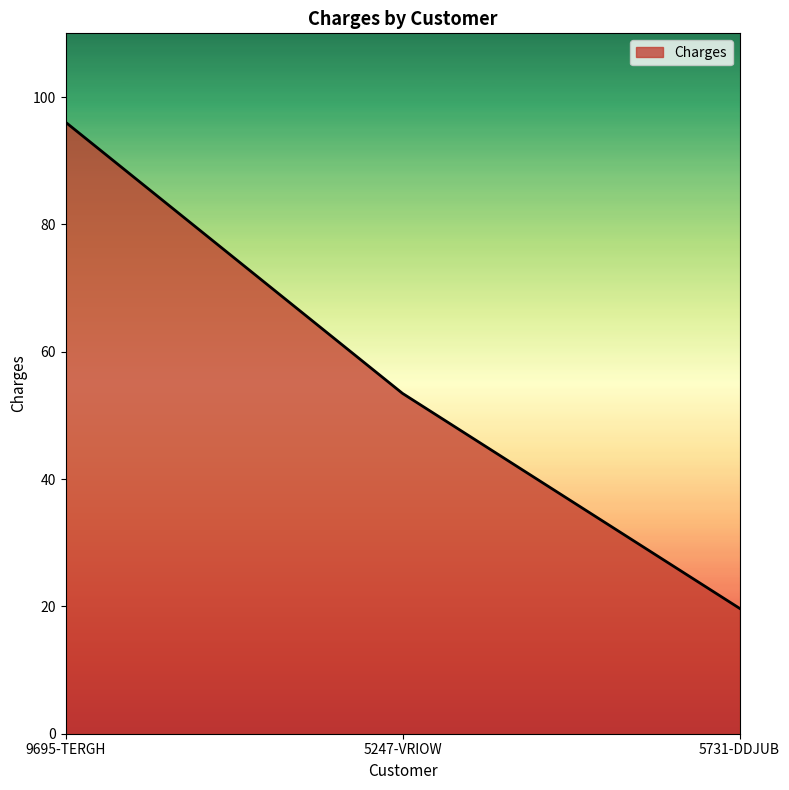

What is the difference between the maximum and second lowest values?

42.6